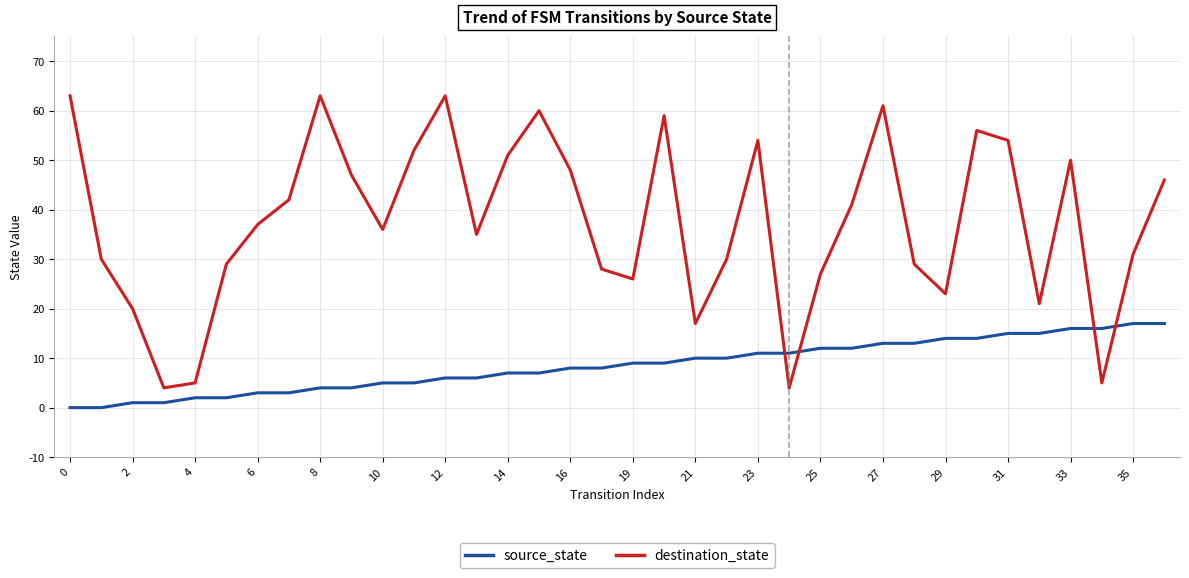

True or false: source_state and destination_state intersect in this chart.

True